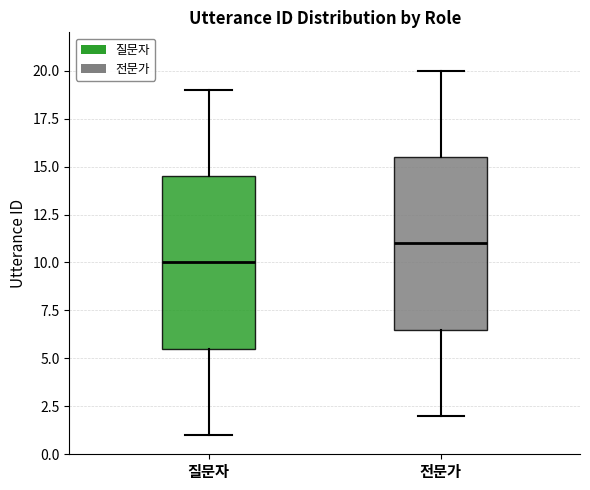

Reading left to right, transcribe this box plot: for each box, give where its median line is, the range the box spans, and where its two whiskers end, as read against the y-axis. The values are not printed on the chart, so give them approximately, as read against the axis.

질문자: median 10.0, box 5.5 to 14.5, whiskers 1.0 to 19.0
전문가: median 11.0, box 6.5 to 15.5, whiskers 2.0 to 20.0